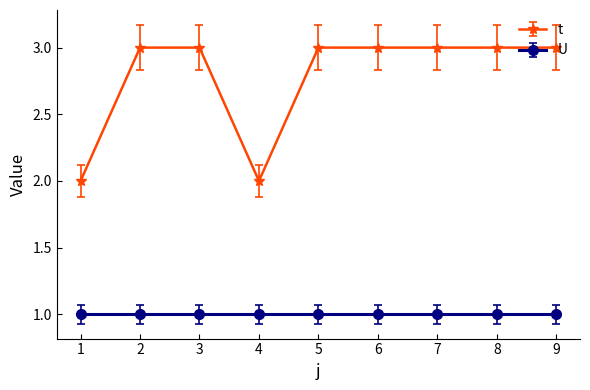

Where is the first local minimum for t?

4